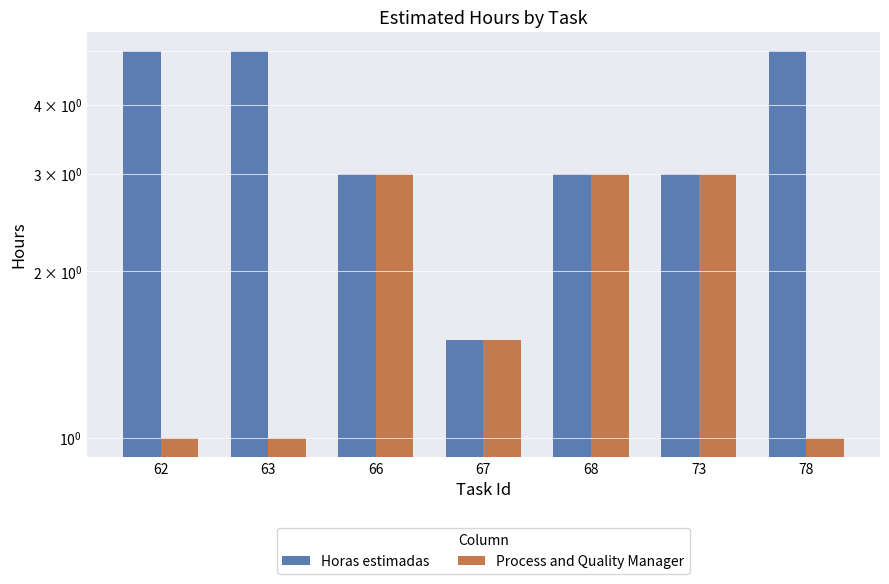

At which label does Process and Quality Manager reach its minimum?

62